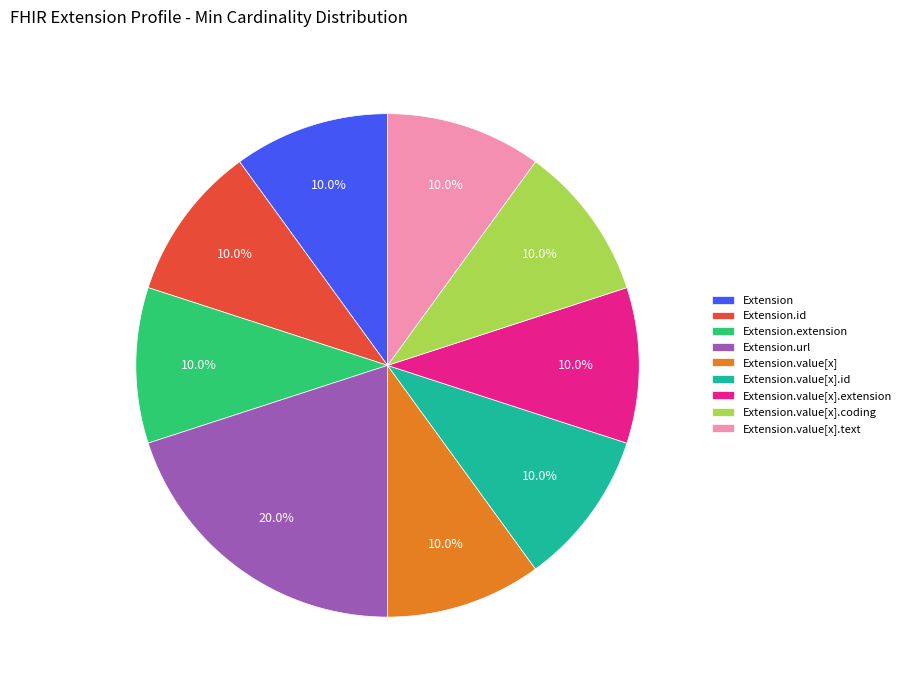

To the nearest percent, what is the difference between the largest and smallest slice percentages?

10%